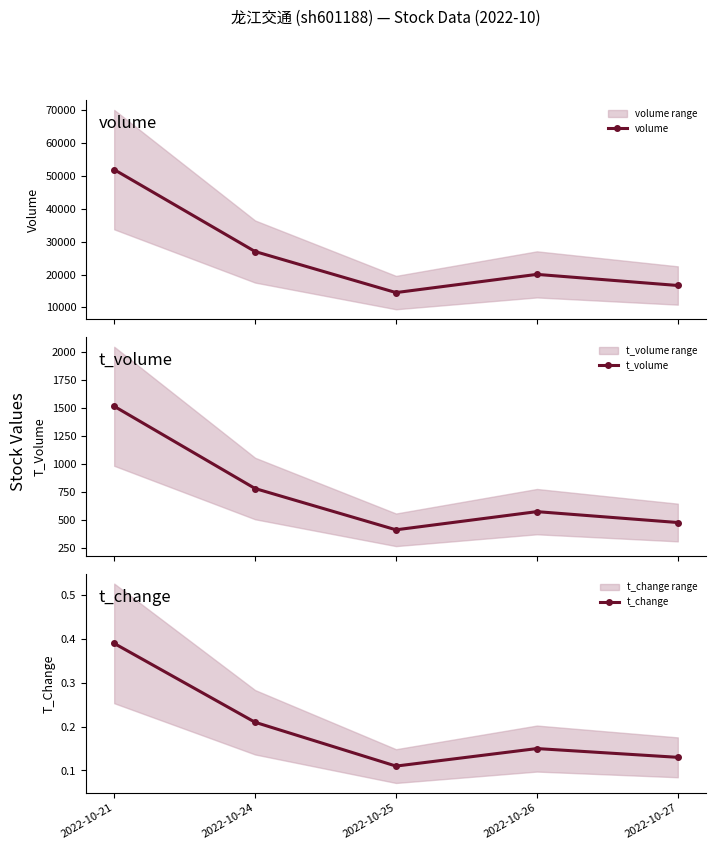

True or false: volume and t_change cross at least once.

False